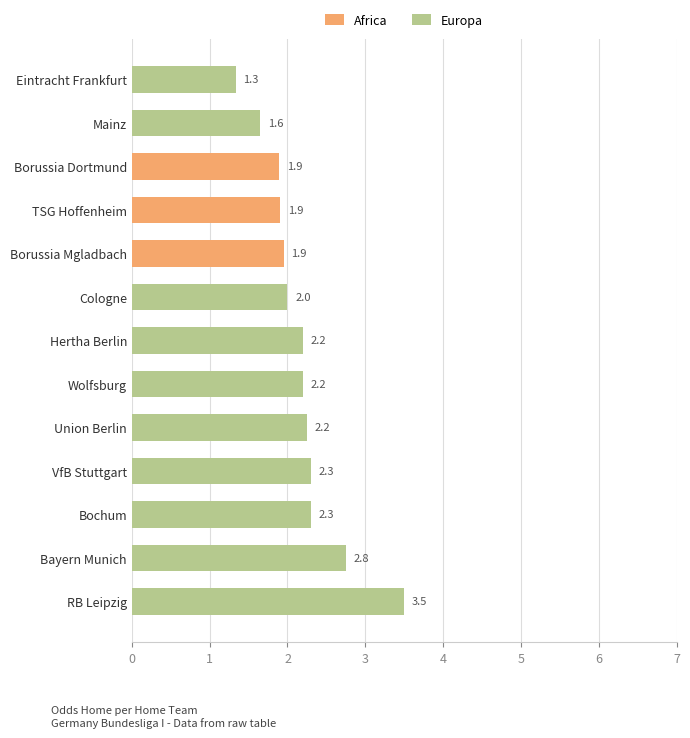

Is it true that Africa equals 1.0 at Wolfsburg?

False